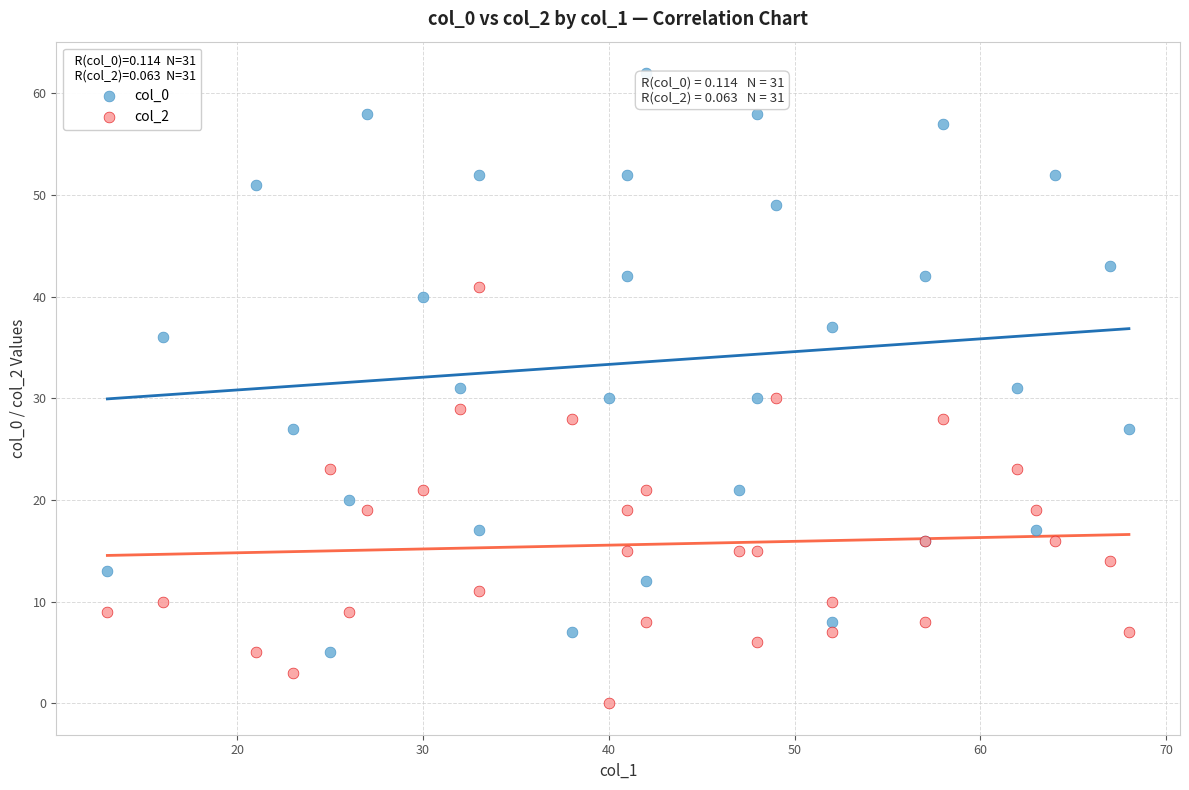

Which series reaches the maximum Y coordinate?

col_0